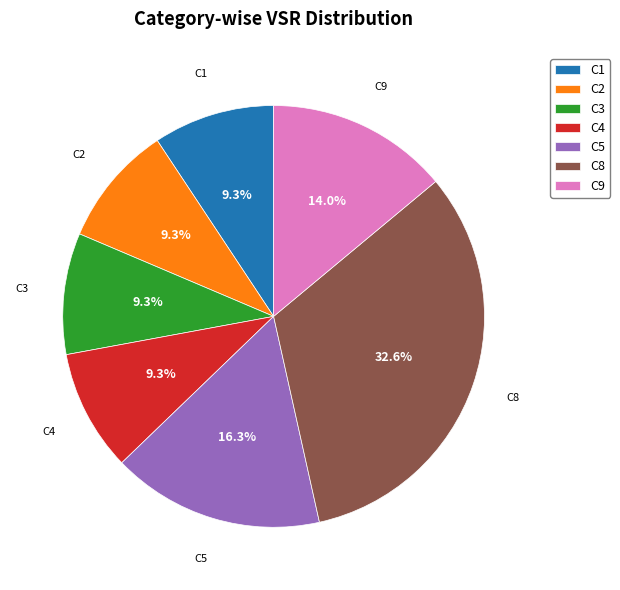

To the nearest percent, what is the combined percentage of C3 and C8?

42%